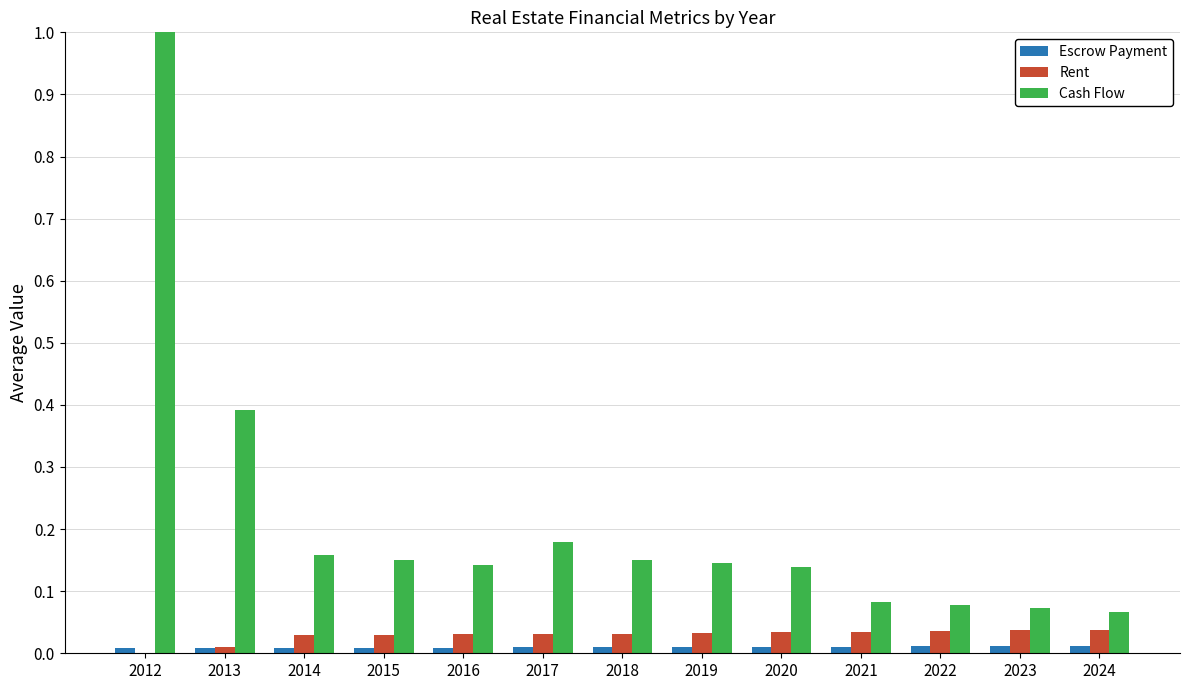

What is the maximum value shown in the chart?

1.0